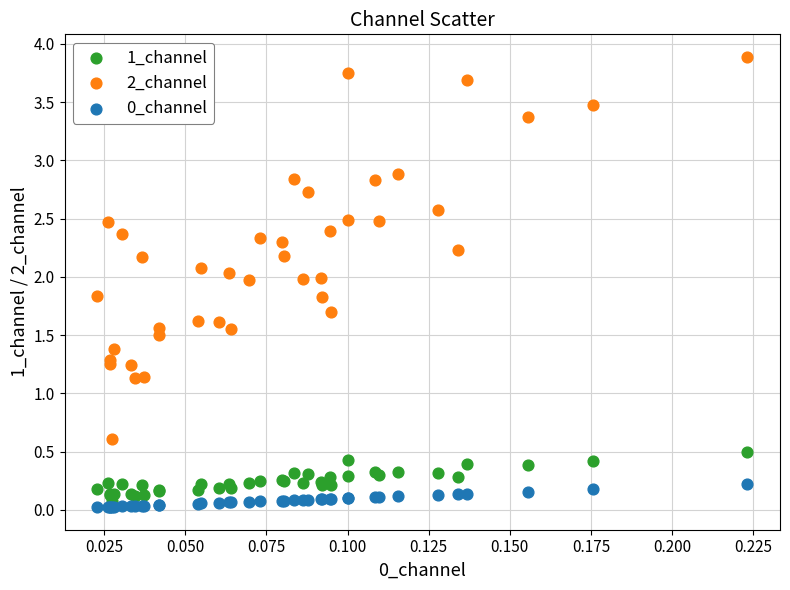

Which series contains the highest Y value?

2_channel